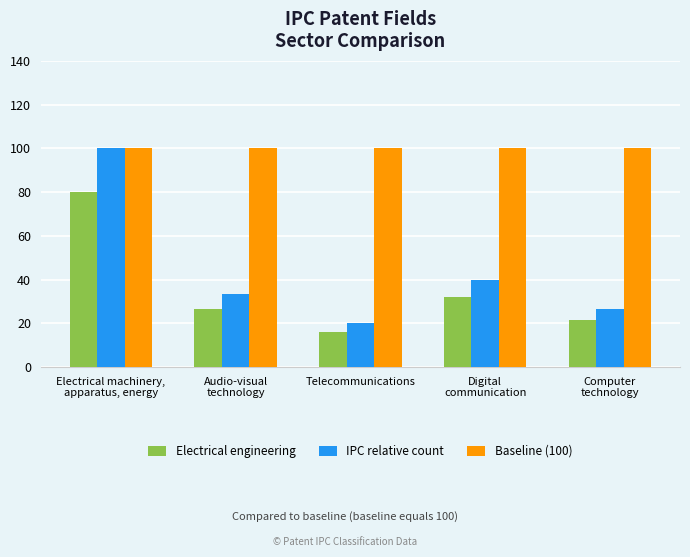

What is the label of the 3rd bar from the right?

Telecommunications